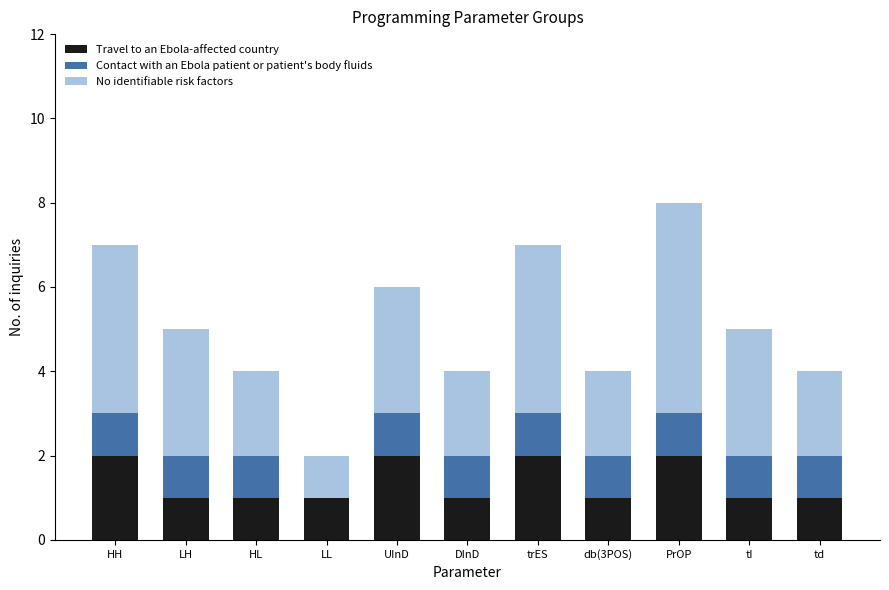

What is the total value across all series at HL?

4